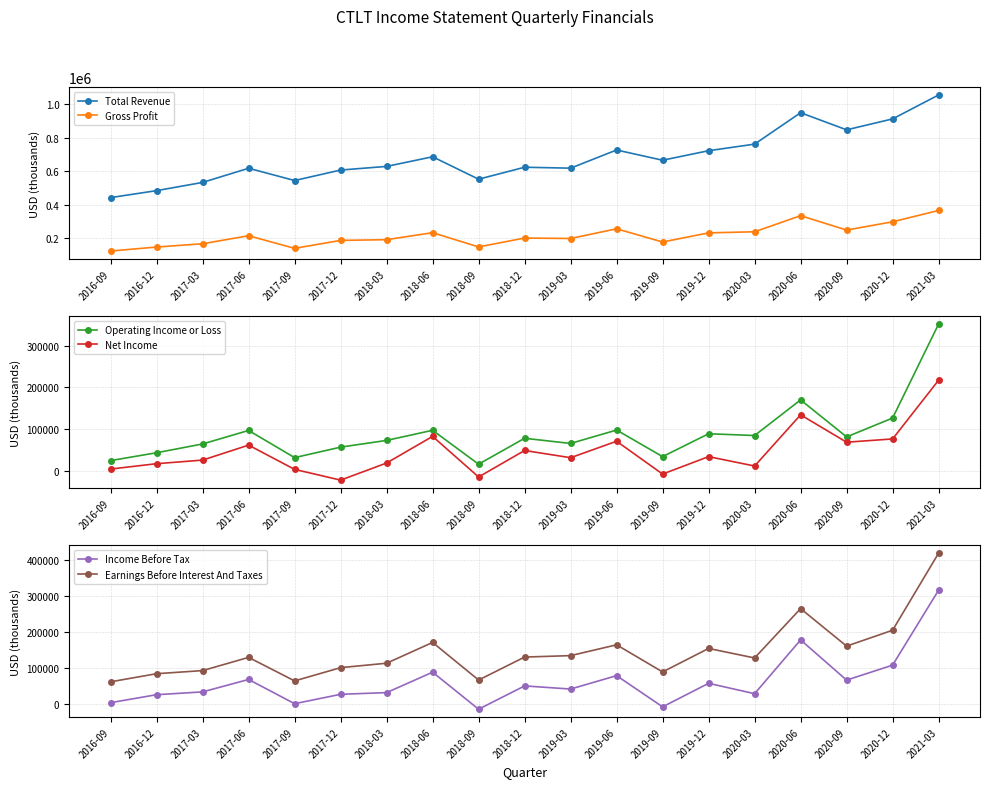

The value of Total Revenue at 2020-09 is 845700. True or false?

True